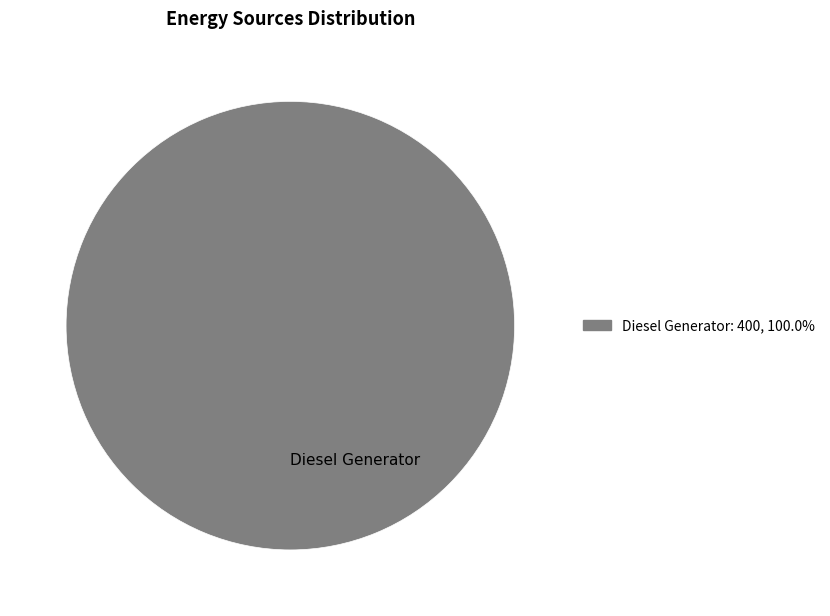

Rank the categories by value from highest to lowest.

Diesel Generator